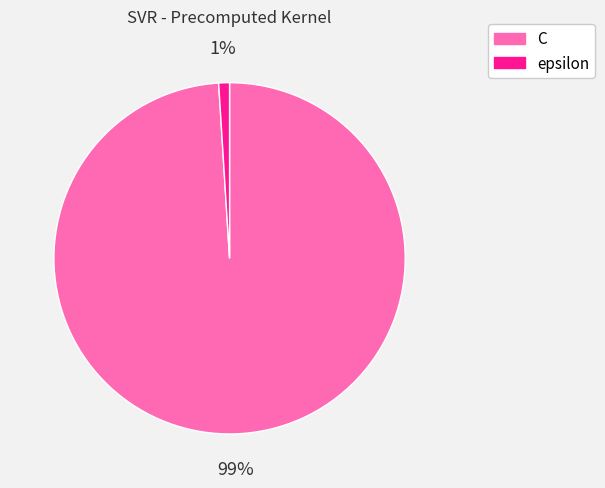

To the nearest percent, what is the difference between the largest and smallest slice percentages?

98%